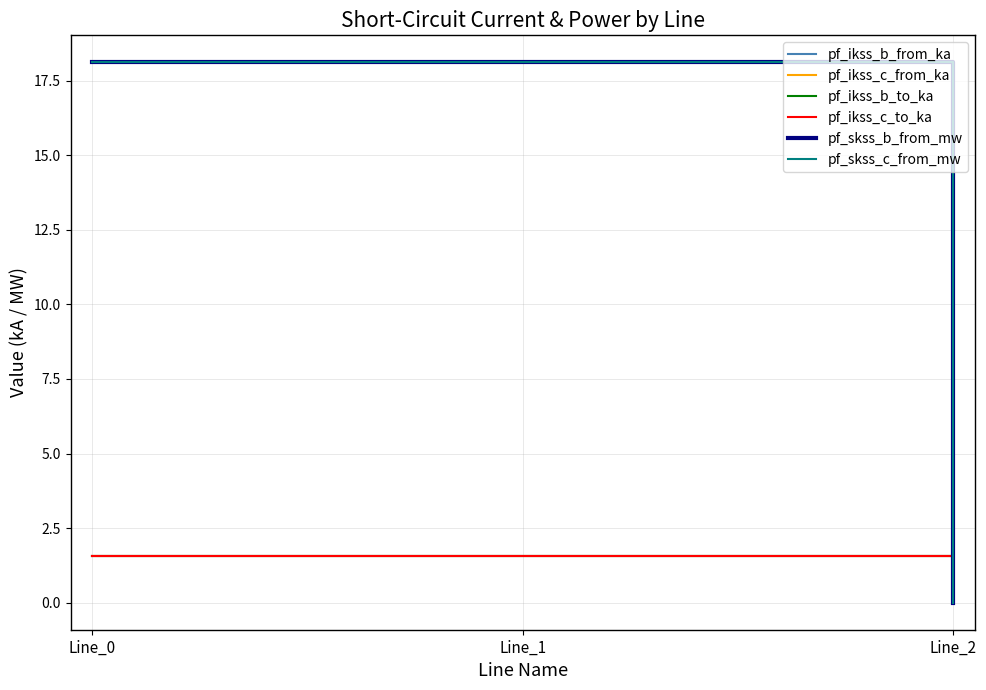

Does the chart display data point markers on the line(s)?

No